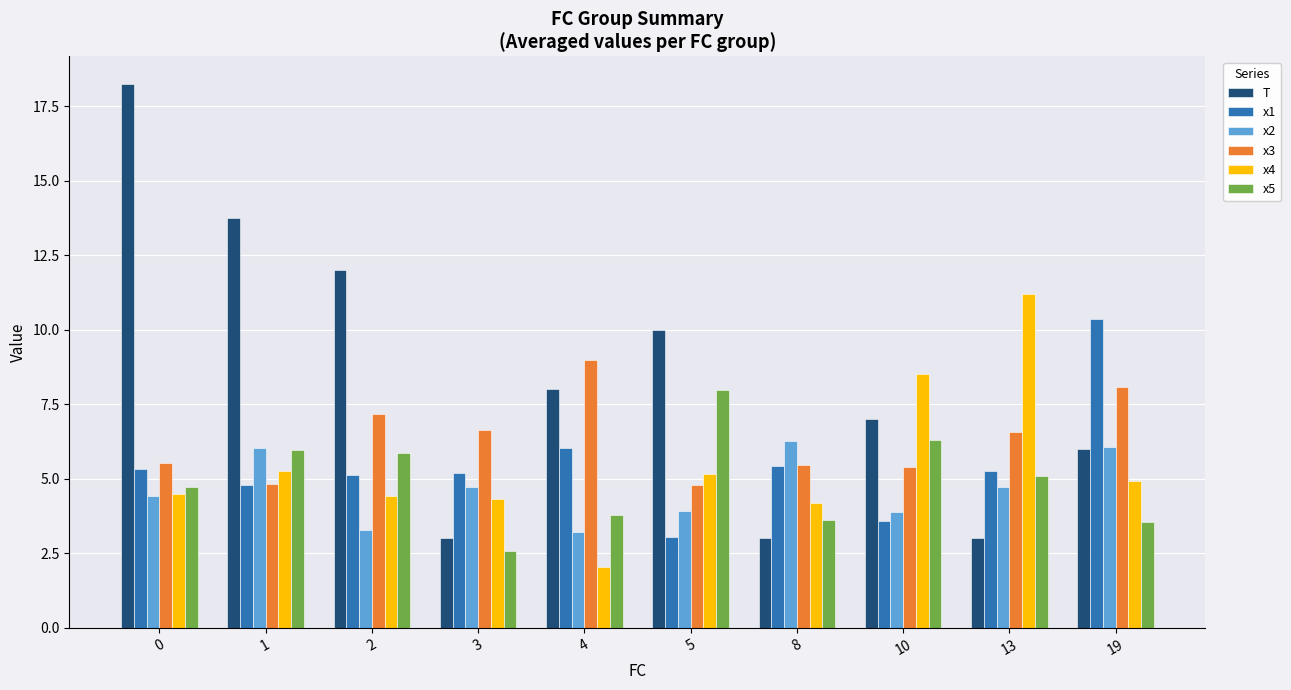

What is the spread (max minus min) of values at 13?

8.2